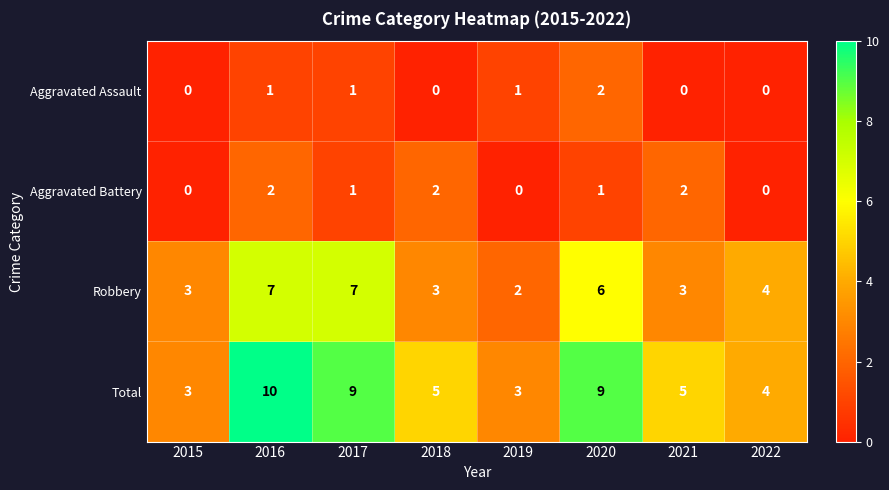

What is the difference between the highest and lowest values at 2016?

9